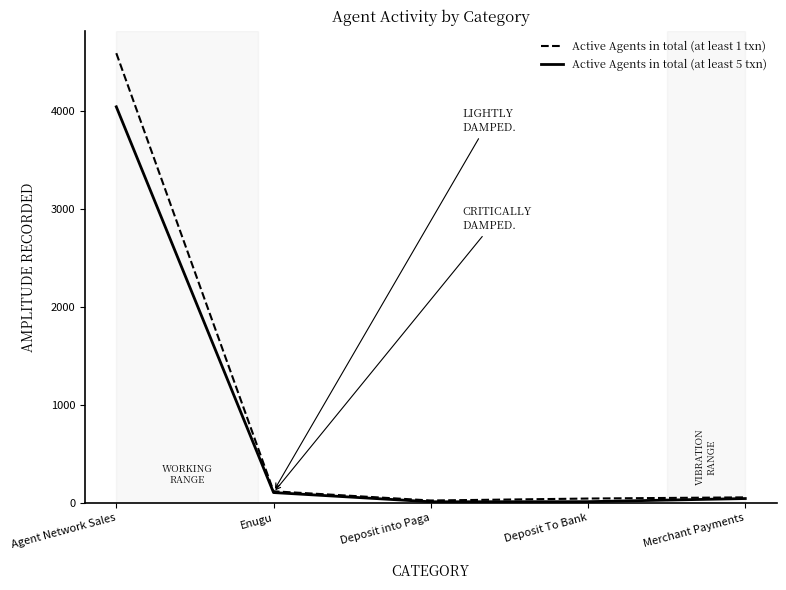

At which category is the sum across all series the highest?

Agent Network Sales